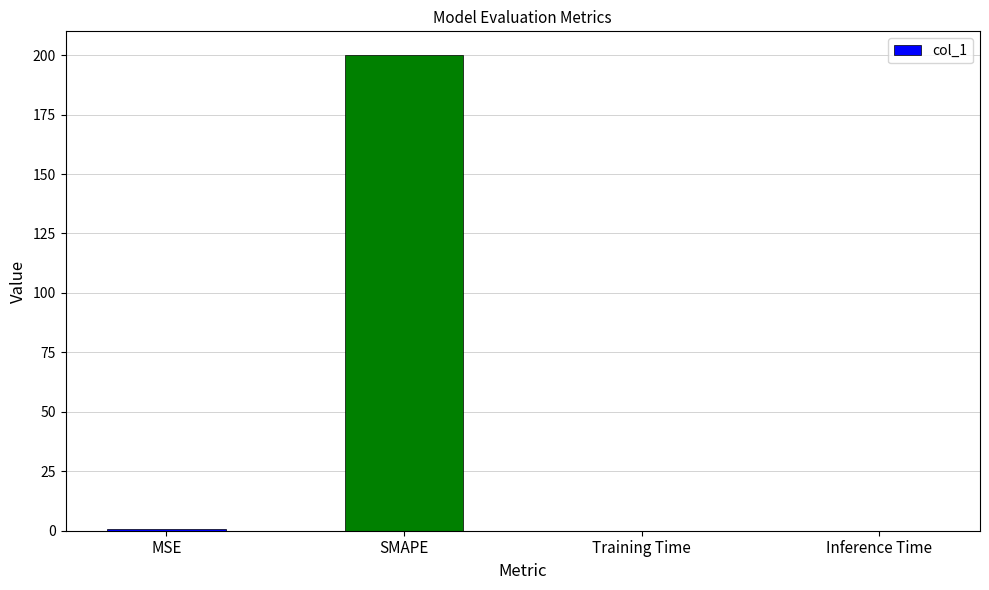

What value does the data have at SMAPE?

200.0